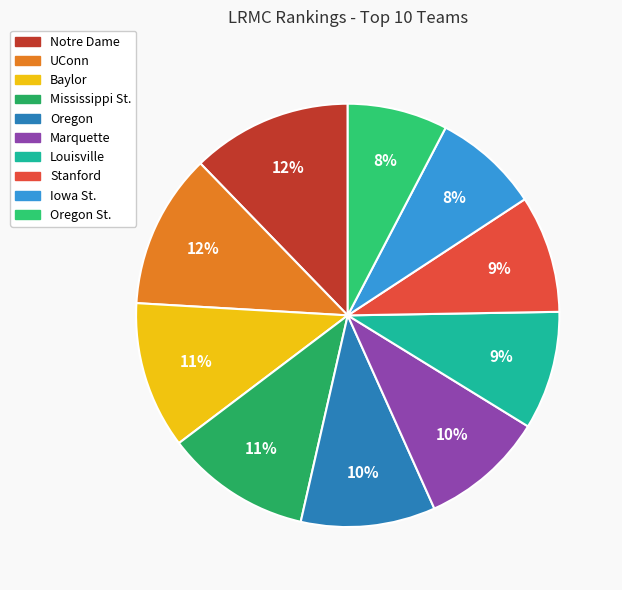

Count the number of slices in the pie.

10